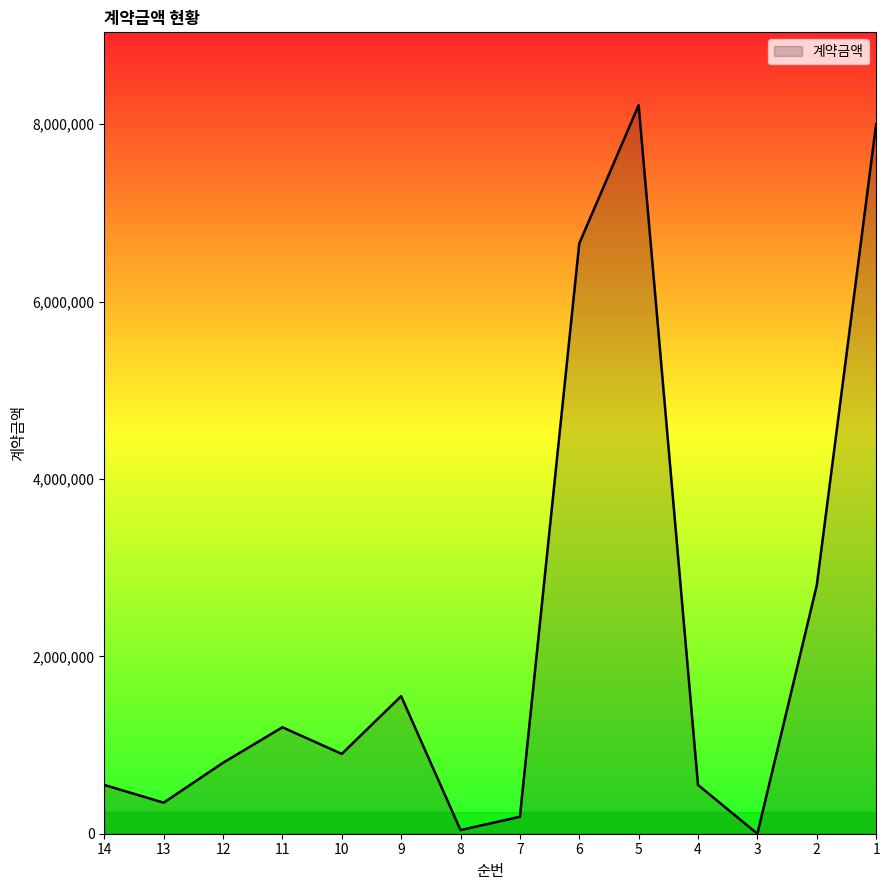

True or false: the data shows 9423933 at 6.

False